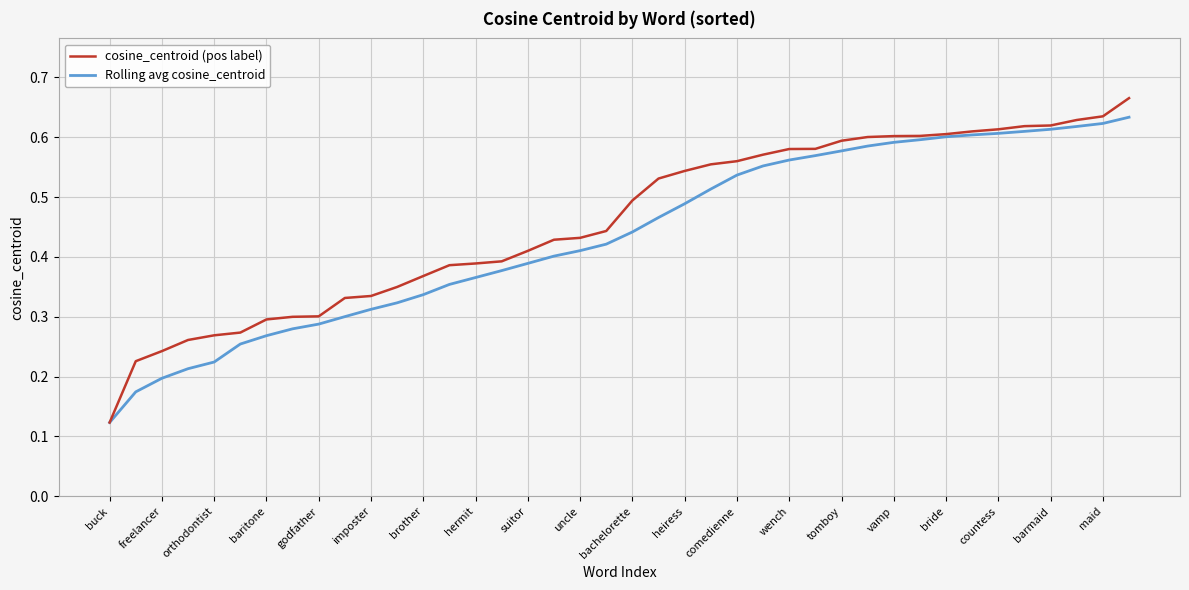

Count the Rolling avg cosine_centroid values in the range 0 to 1.

40